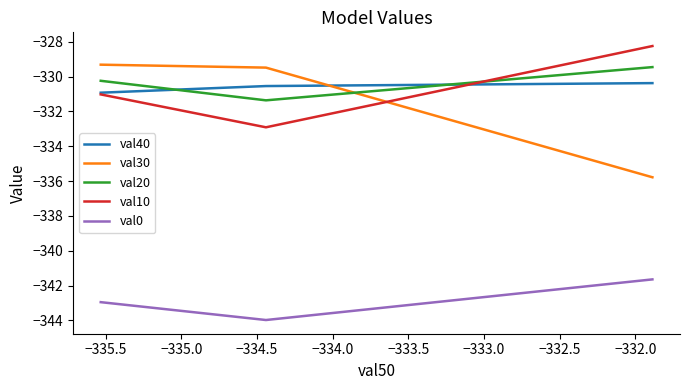

What is the average value of the val0 series?

-342.9